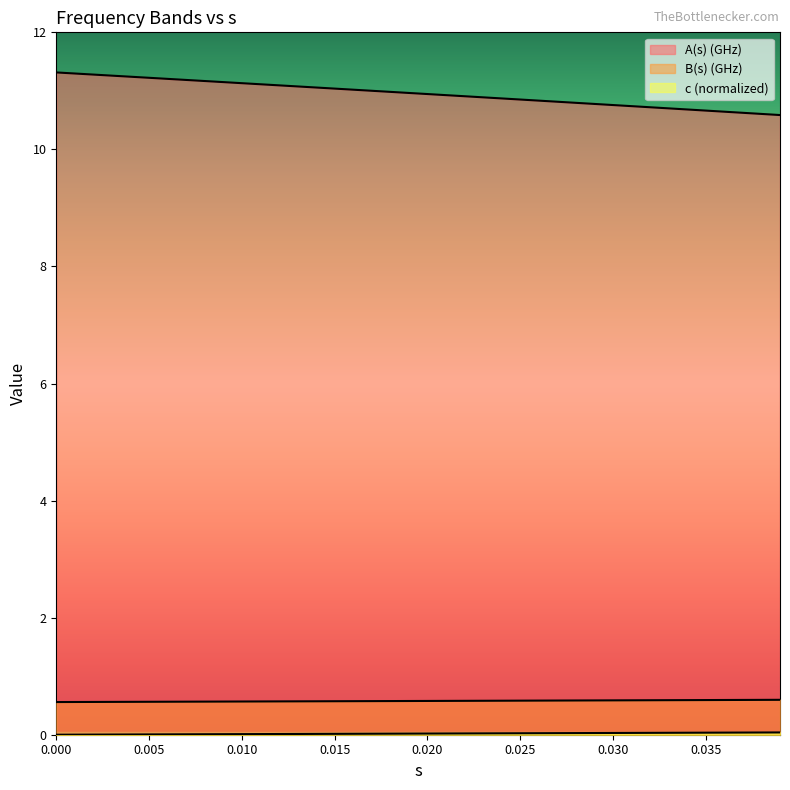

Which series has the largest range (max minus min)?

A(s) (GHz)